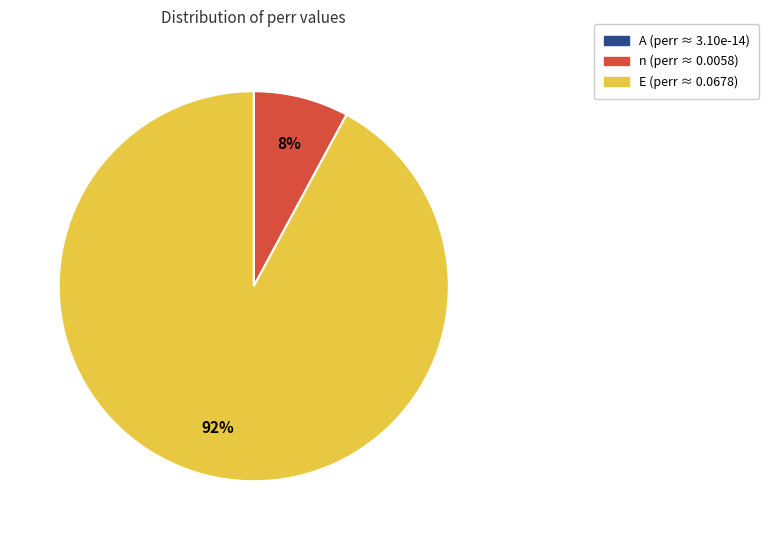

Which slice is the largest?

E